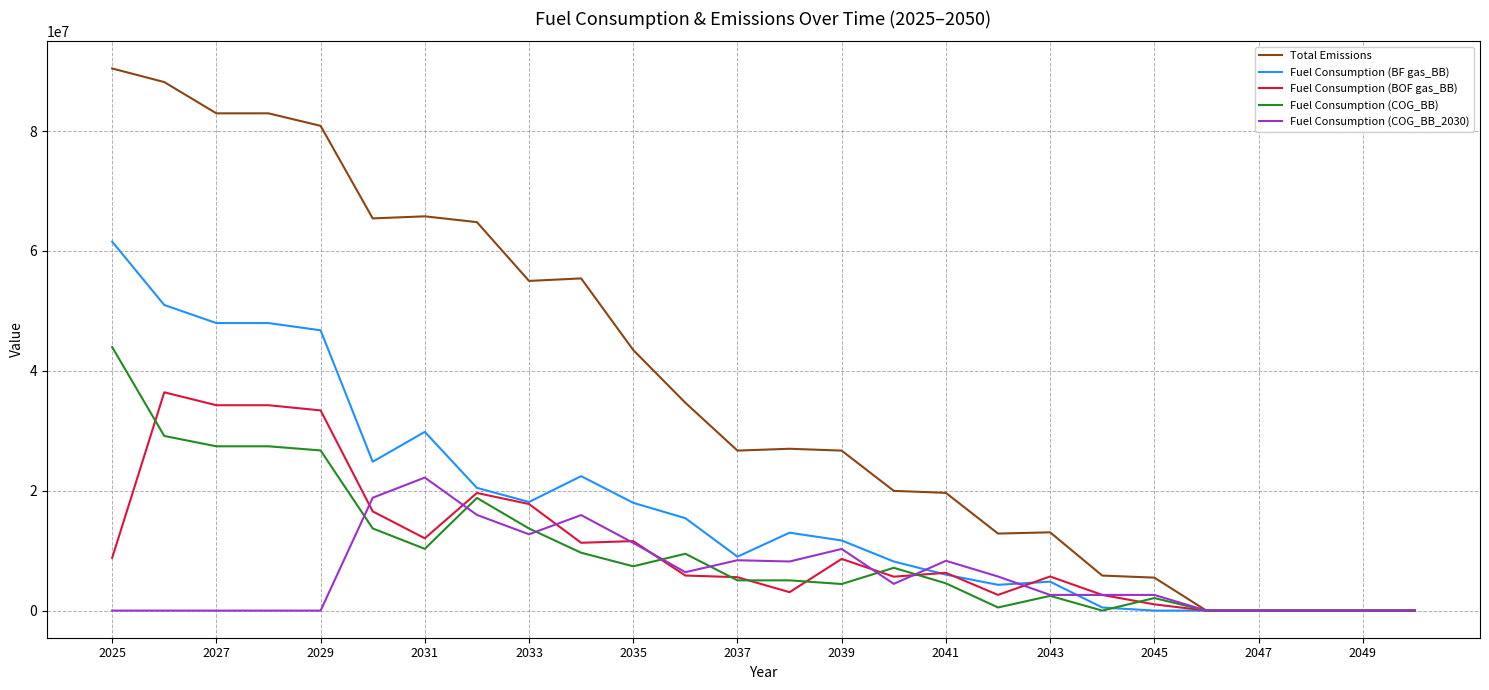

Which series has the largest total across all categories?

Total Emissions